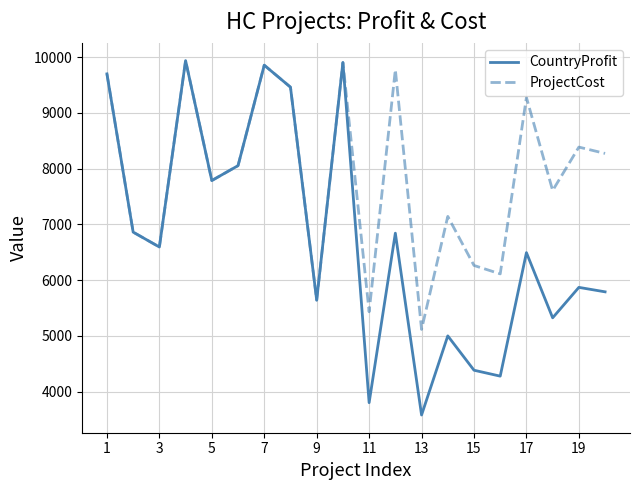

How many interior local peaks does the CountryProfit series have?

7